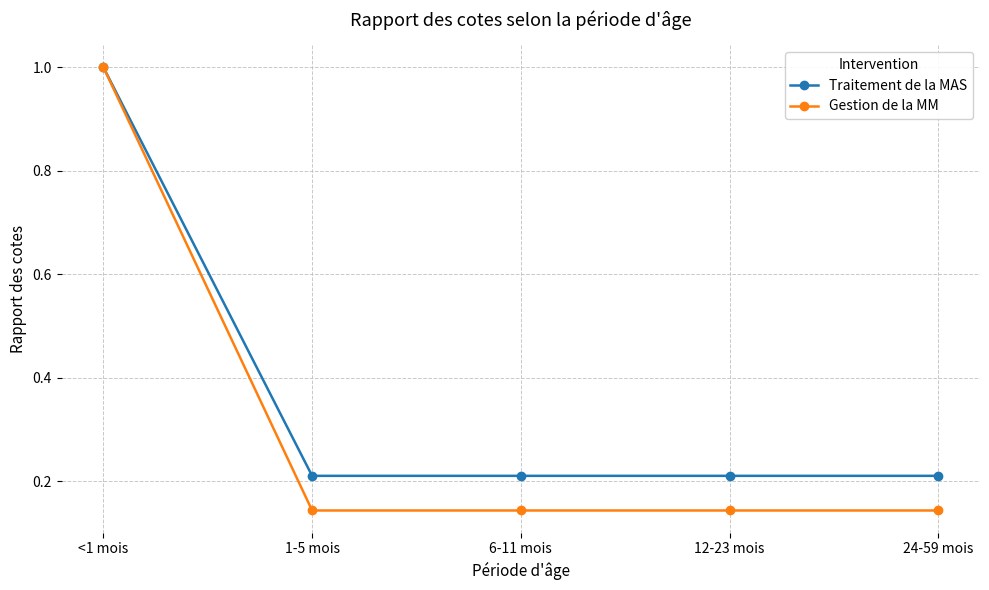

What is the label of the 3rd point from the left?

6-11 mois